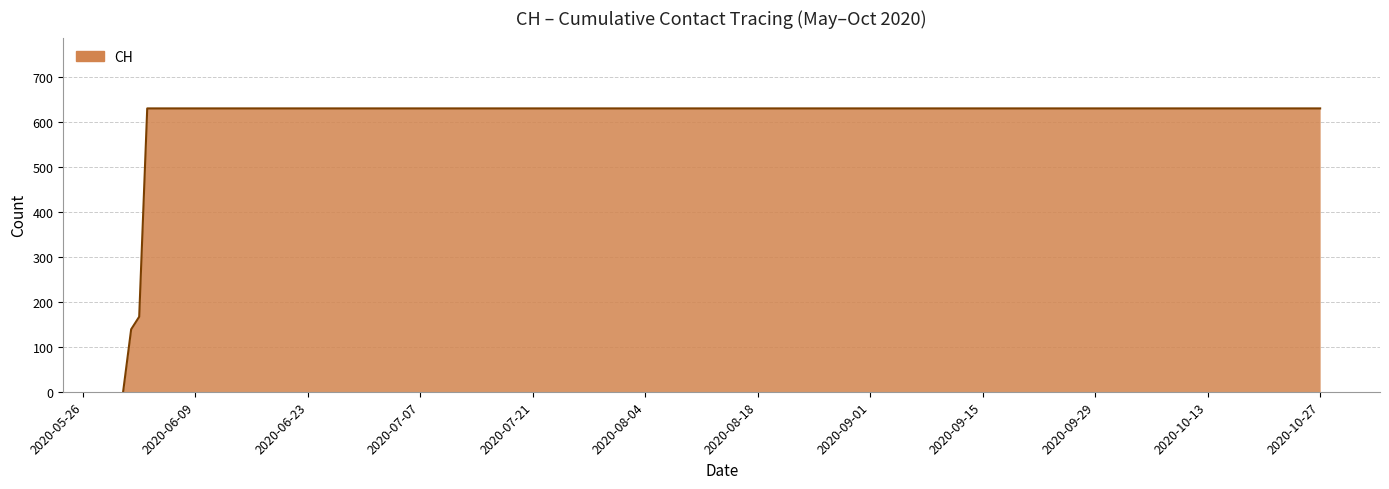

What is the greatest value displayed?

631